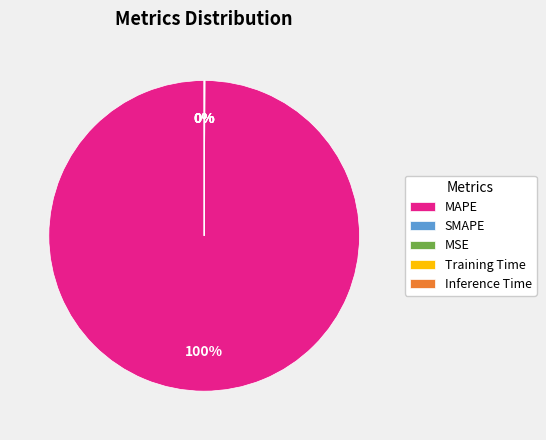

To the nearest percent, what is the difference between the largest and smallest slice percentages?

100%